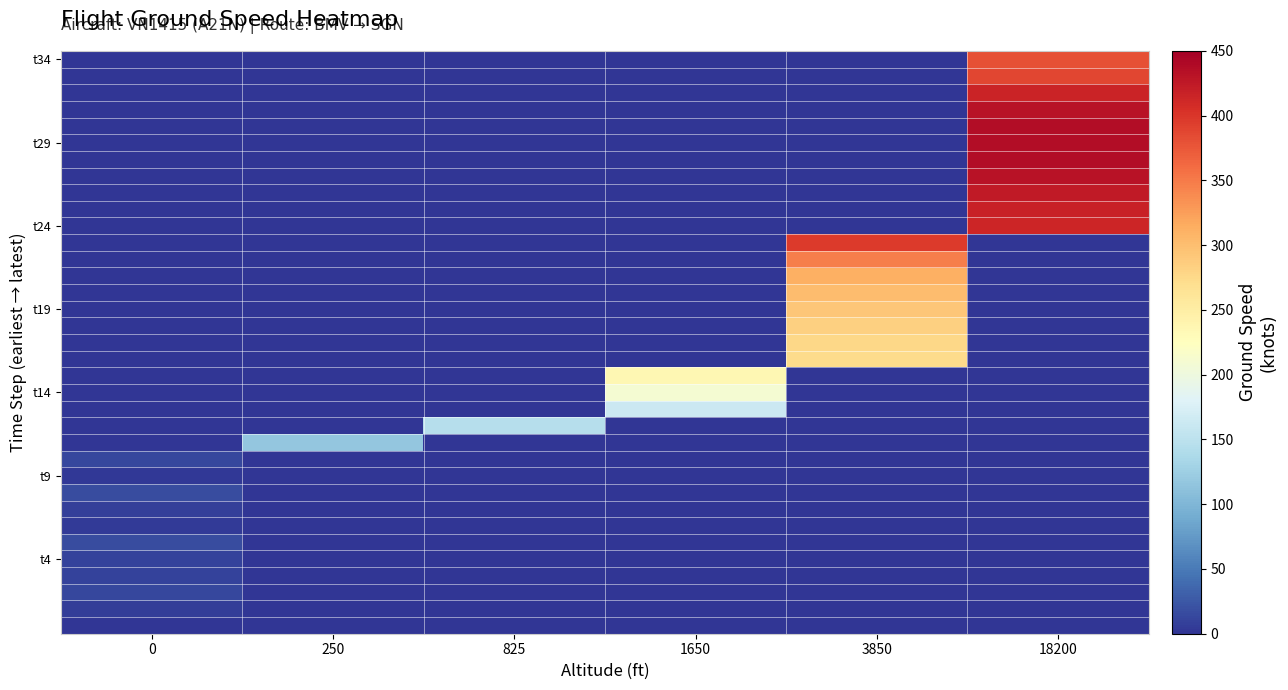

What is the spread (max minus min) of values at 1650?

237